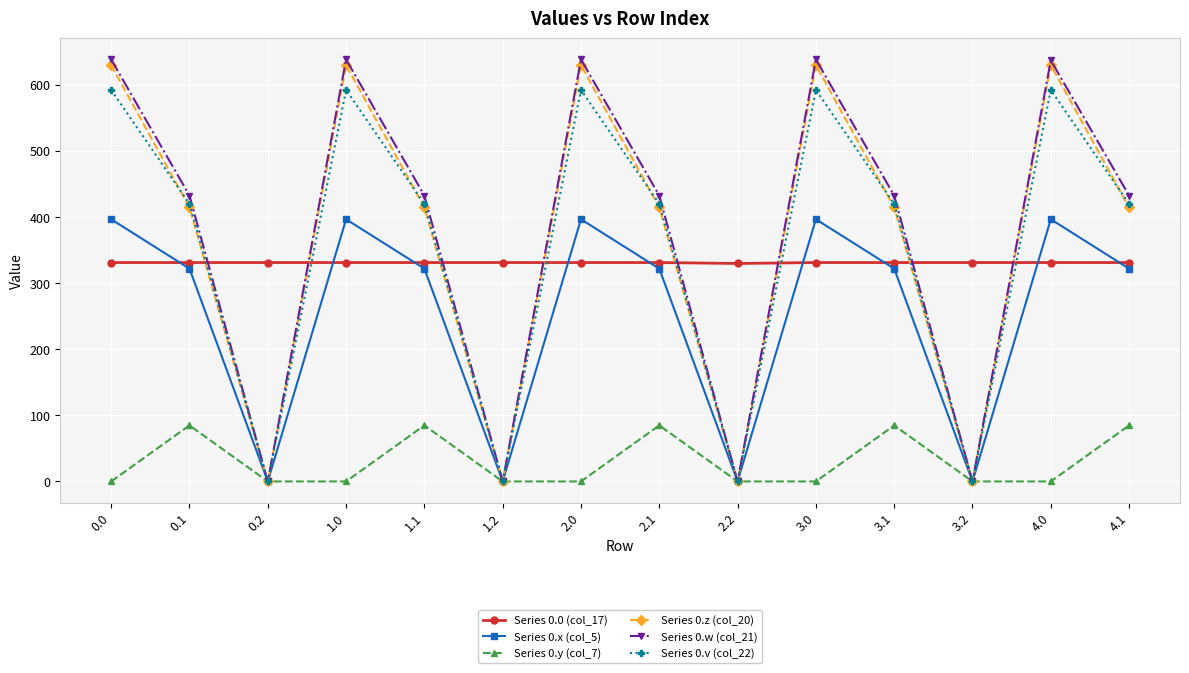

Which series has the largest range (max minus min)?

Series 0.w (col_21)